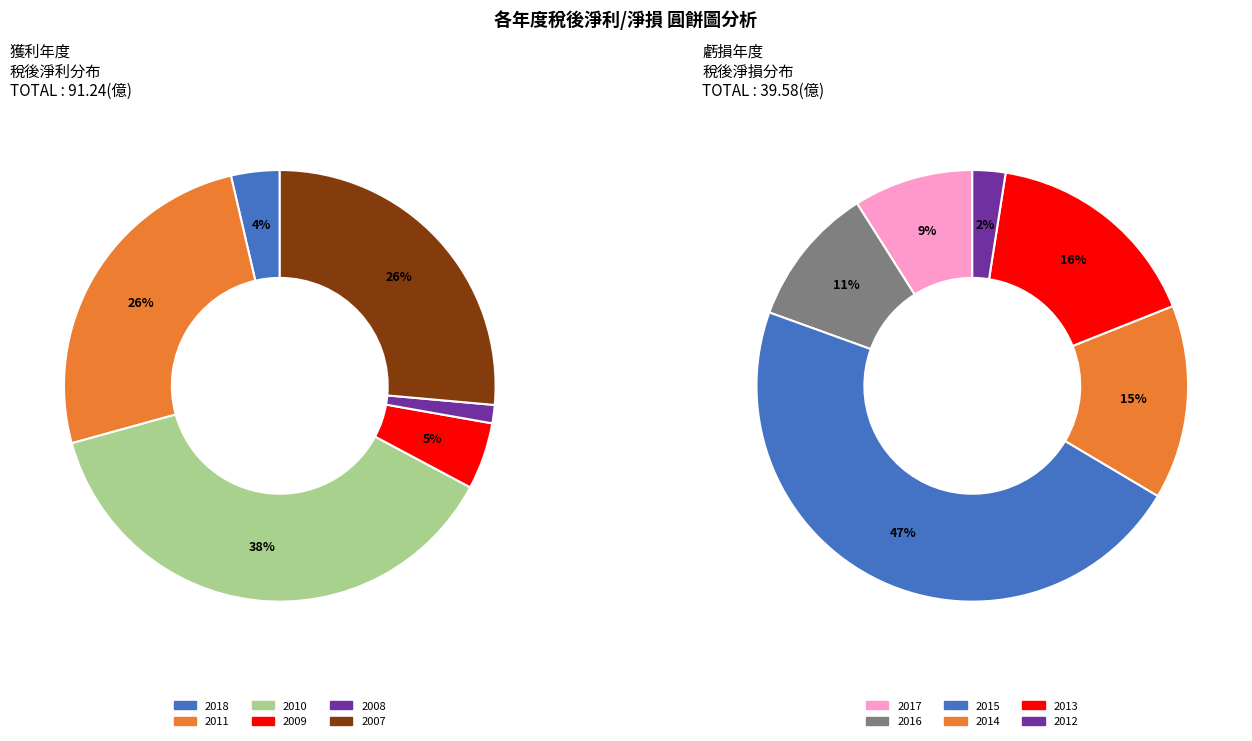

How many slices are in this pie chart?

12